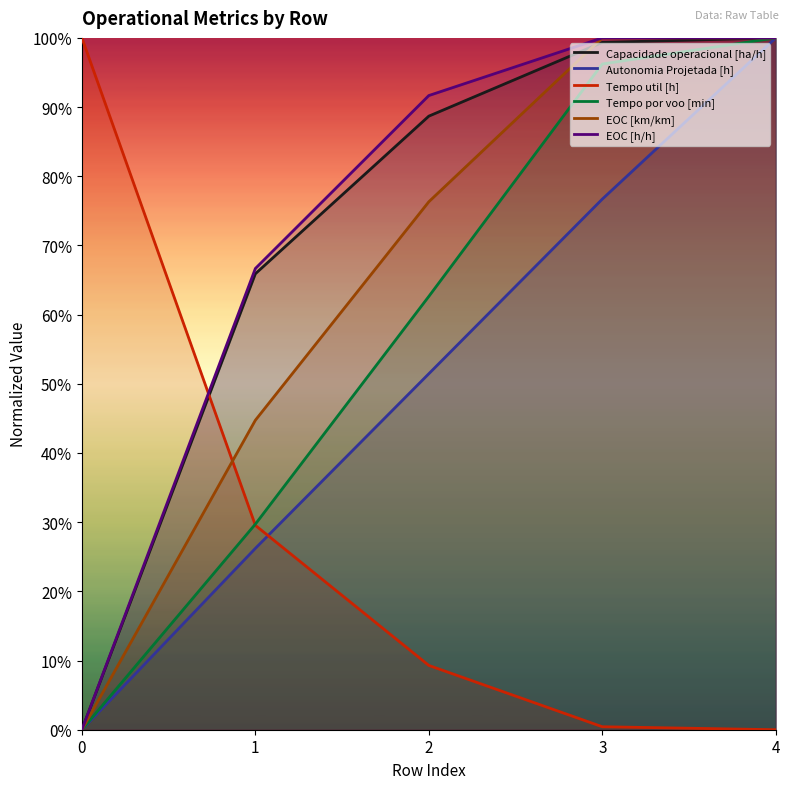

At 1, list the series in order from smallest to largest.

Autonomia Projetada [h], Tempo util [h], Tempo por voo [min], EOC [km/km], Capacidade operacional [ha/h], EOC [h/h]